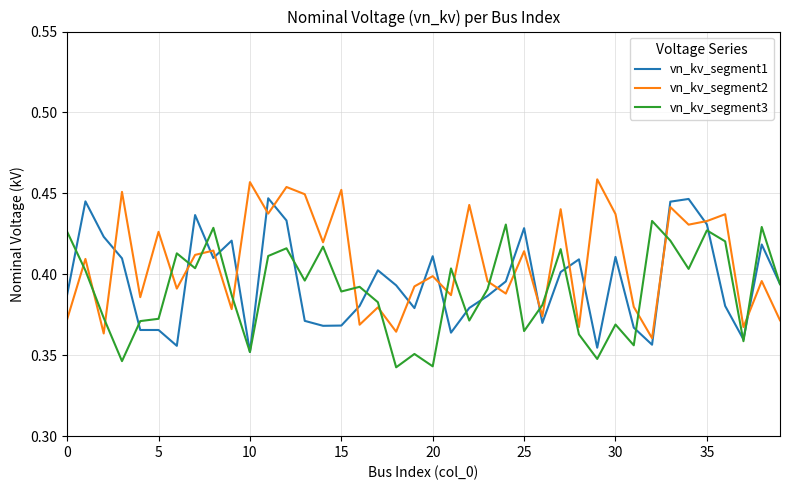

Which series has the largest total across all categories?

vn_kv_segment2